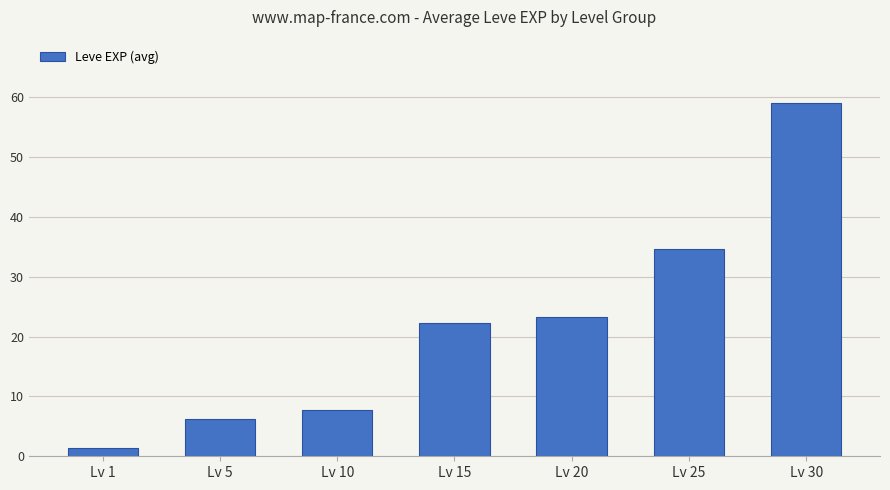

Which label corresponds to the smallest value in the chart?

Lv 1